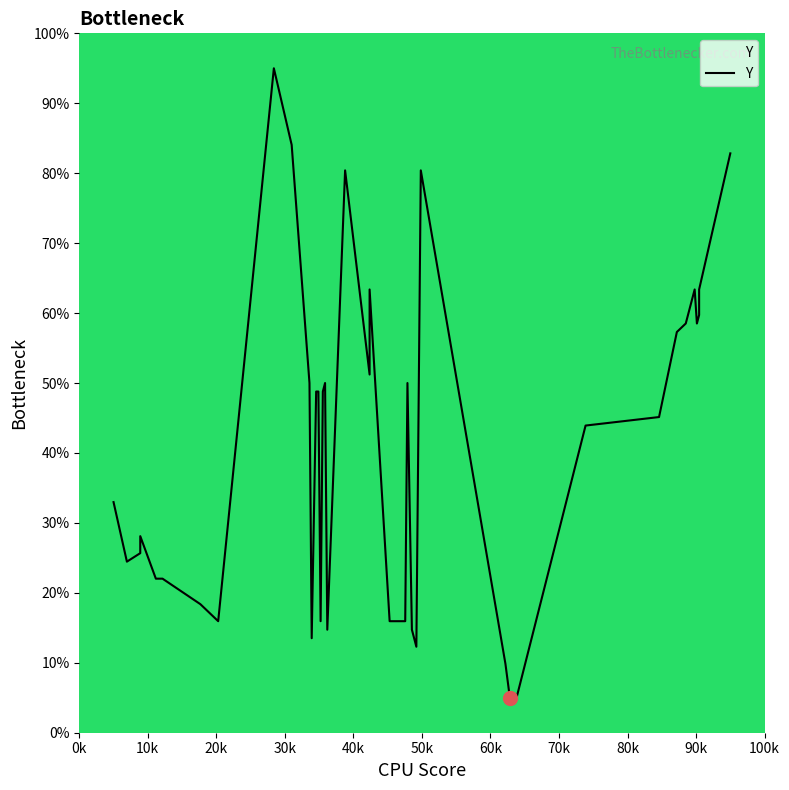

What is the average value?

40.1